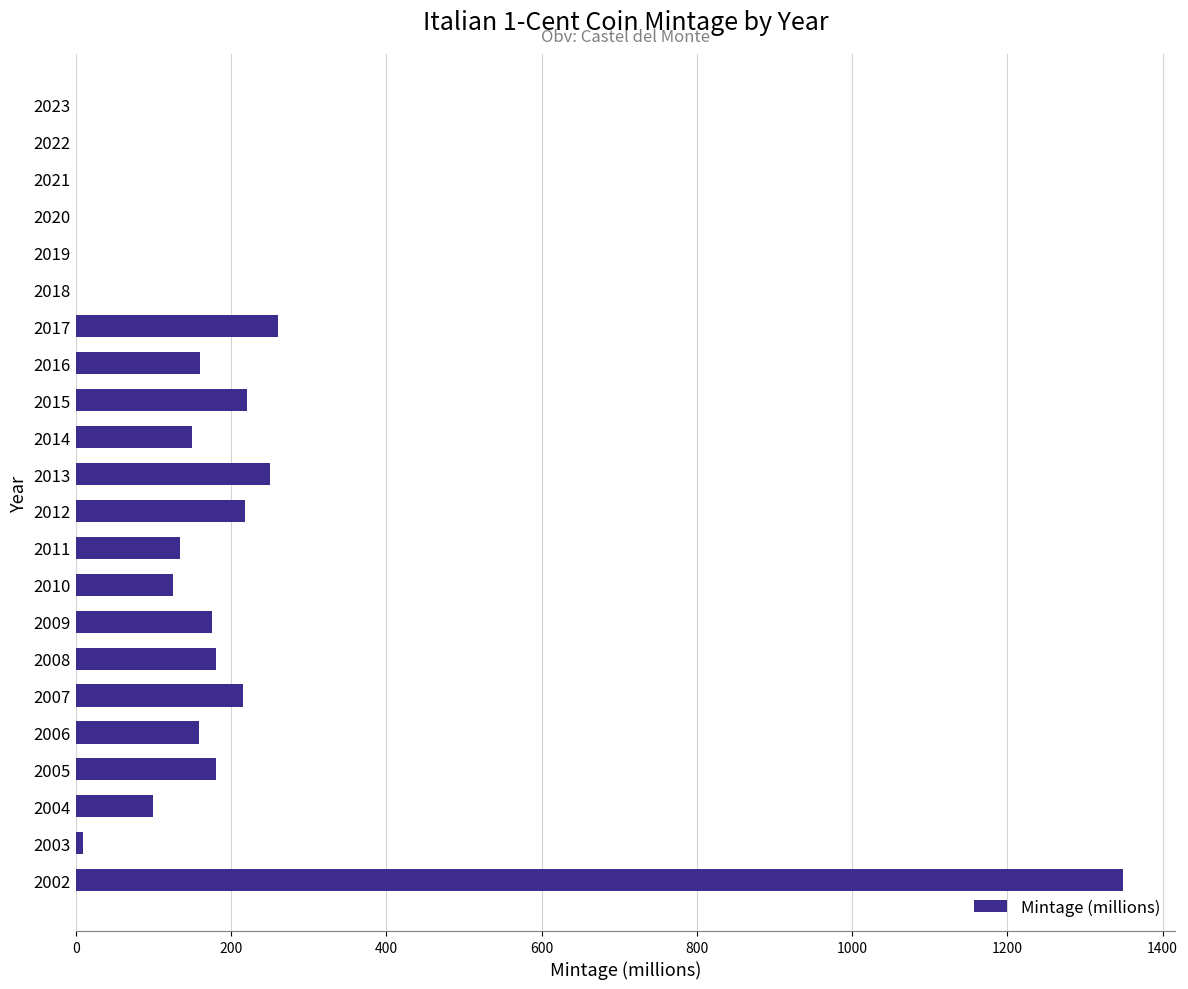

Is it true that the value at 2022 is 0.0?

True